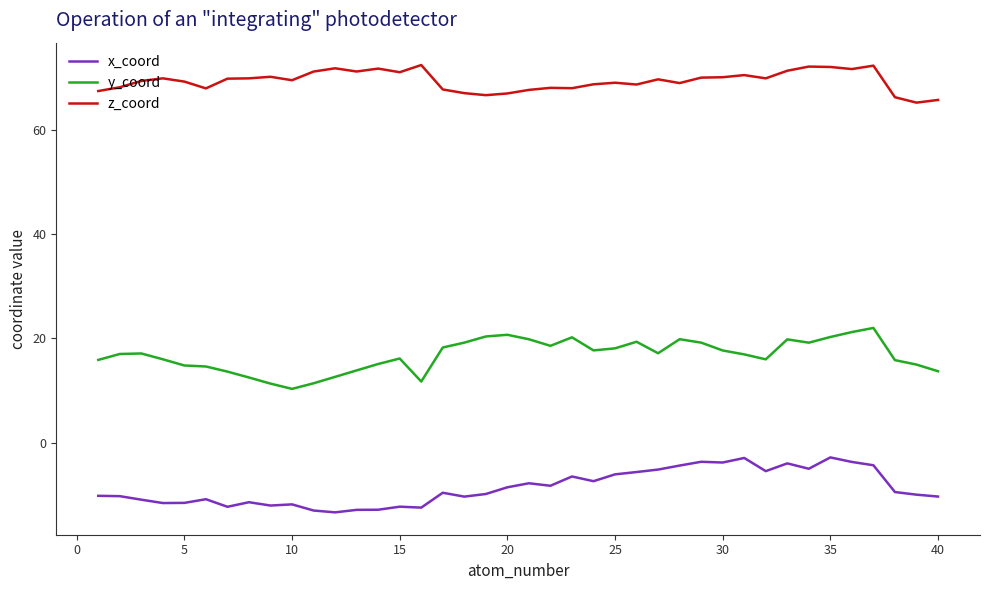

True or false: x_coord and y_coord cross at least once.

False